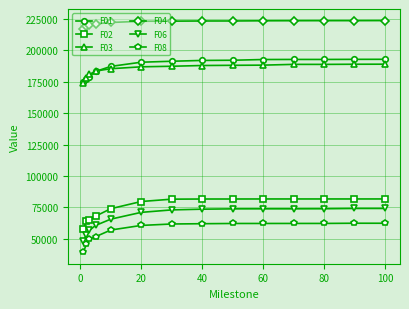

True or false: F08 has more than 0 interior local peaks.

True